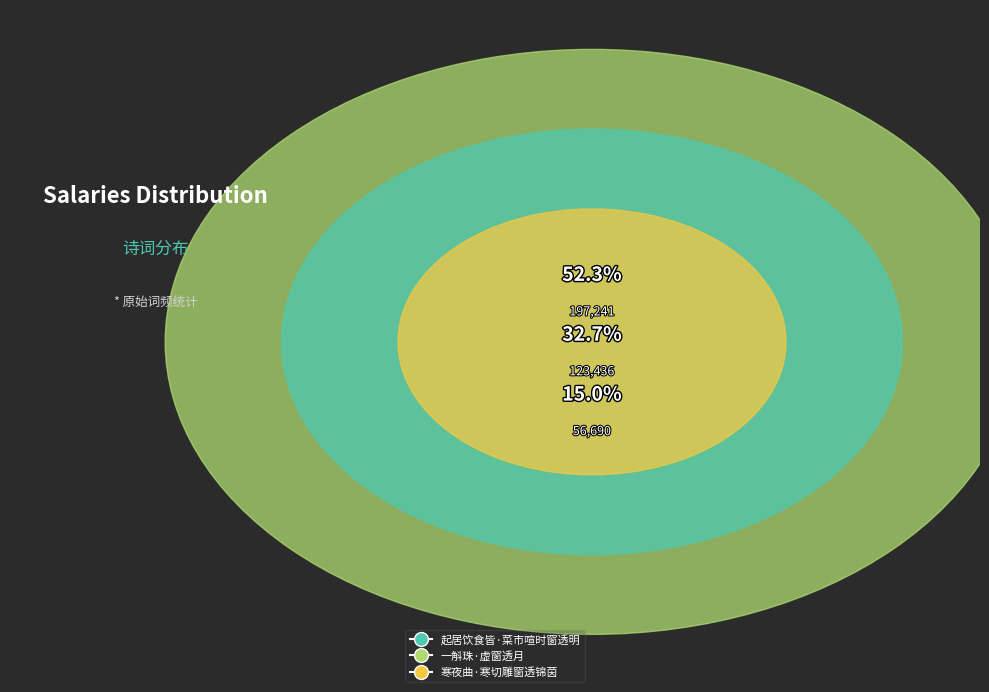

Which has a higher value, 起居饮食皆·菜市喧时窗透明 or 寒夜曲·寒切雕窗透锦茵?

起居饮食皆·菜市喧时窗透明